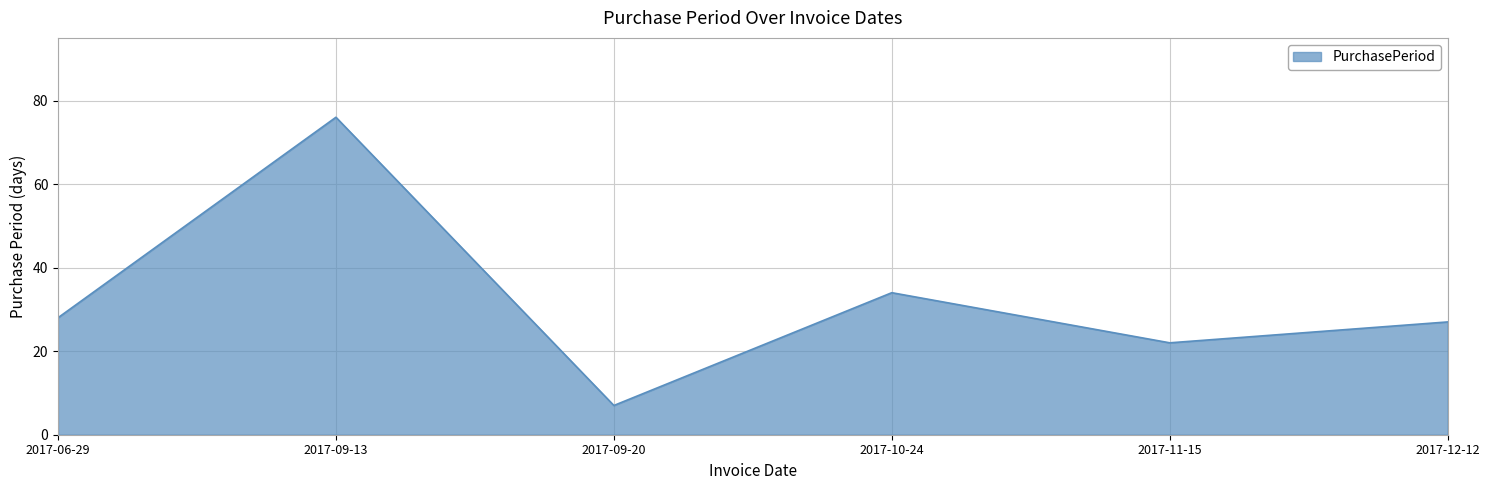

What is the smallest value displayed?

7